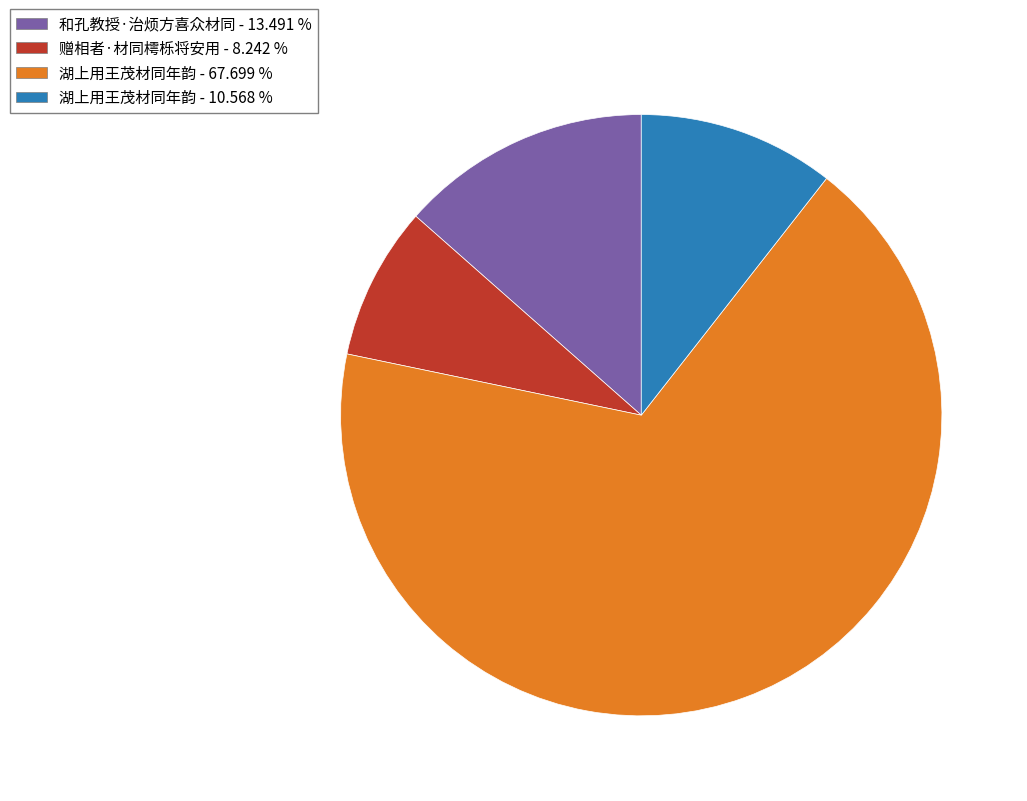

Does any single category account for the majority?

Yes